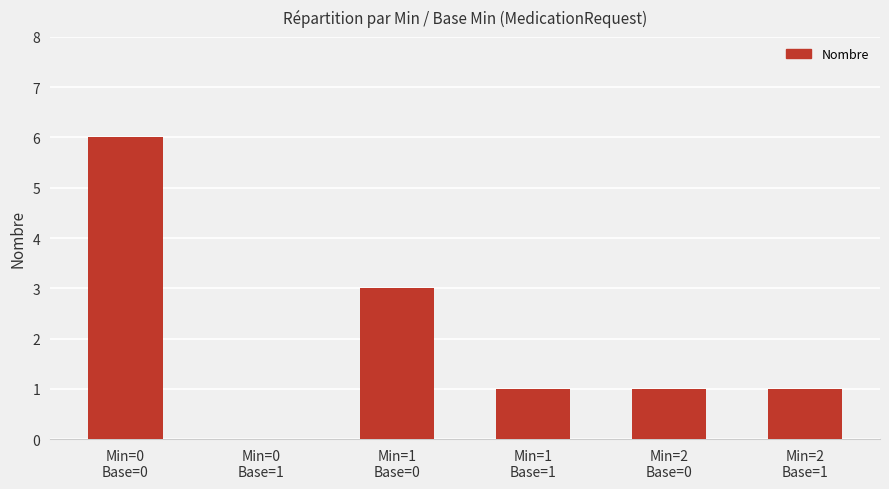

What is the sum of all values?

12